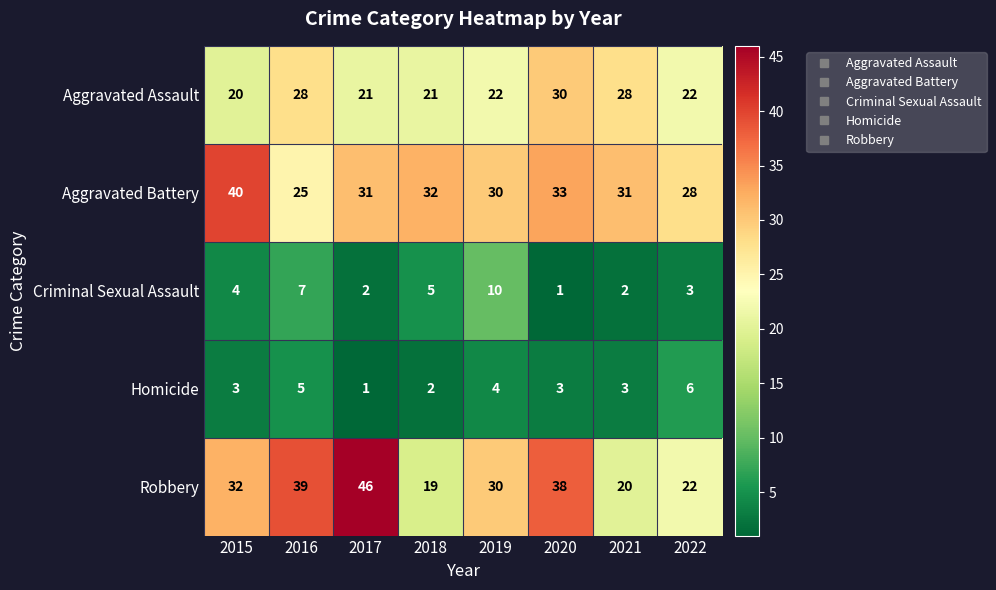

What is the difference between the maximum and minimum values in the Robbery series?

27